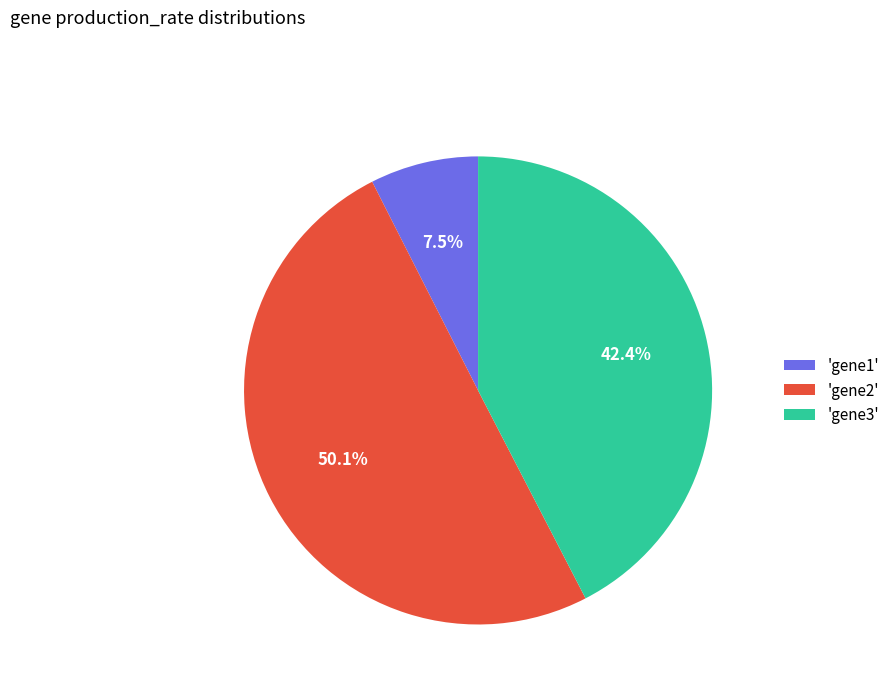

Rank the categories by value from highest to lowest.

'gene2', 'gene3', 'gene1'